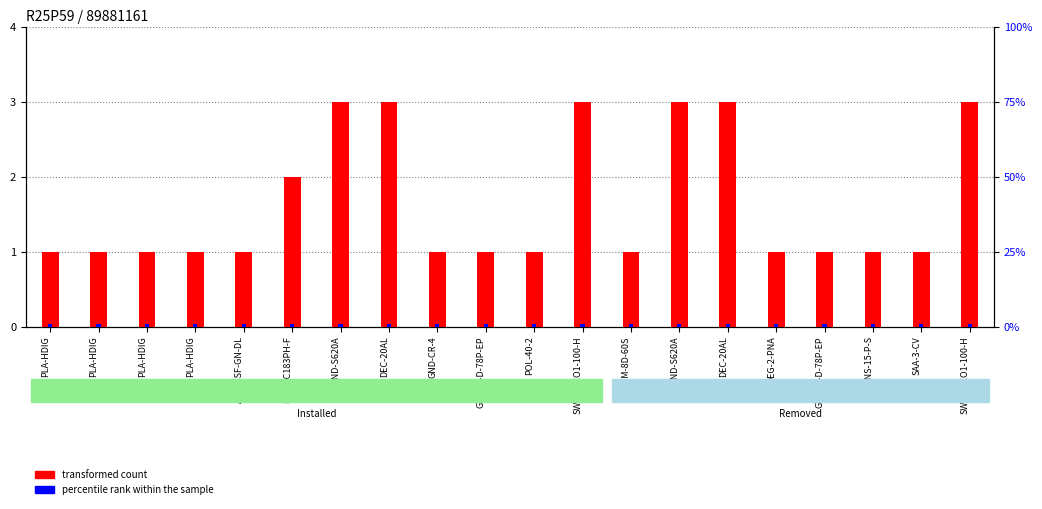

At how many categories does at least one series exceed 1?

7